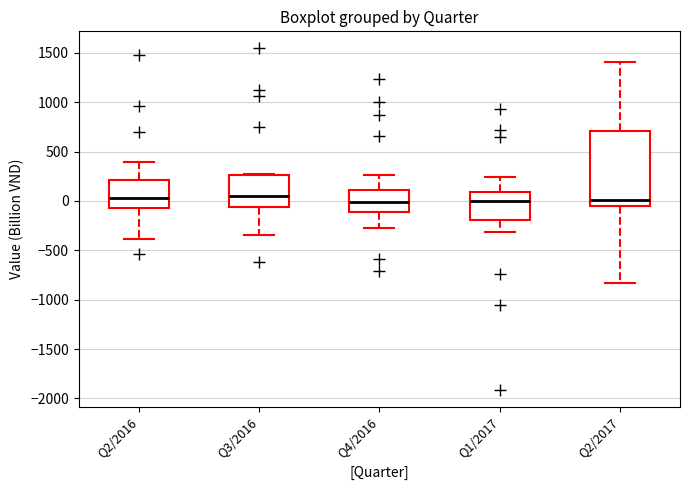

Which box is the tallest, from its lower edge to its upper edge?

Q2/2017